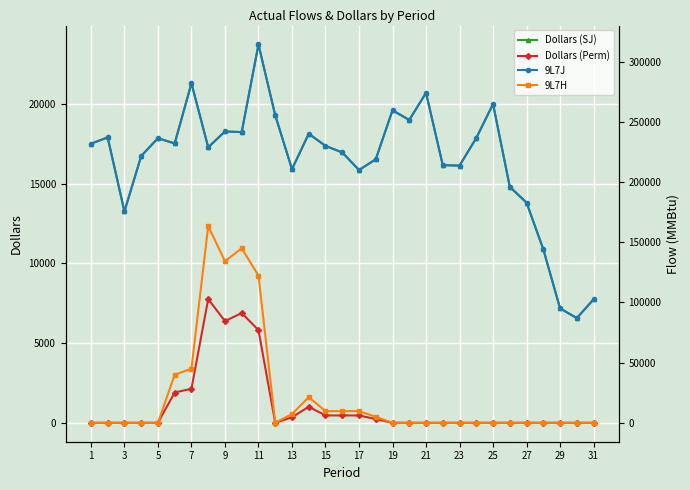

True or false: Dollars (Perm) has more than 2 interior local peaks.

True